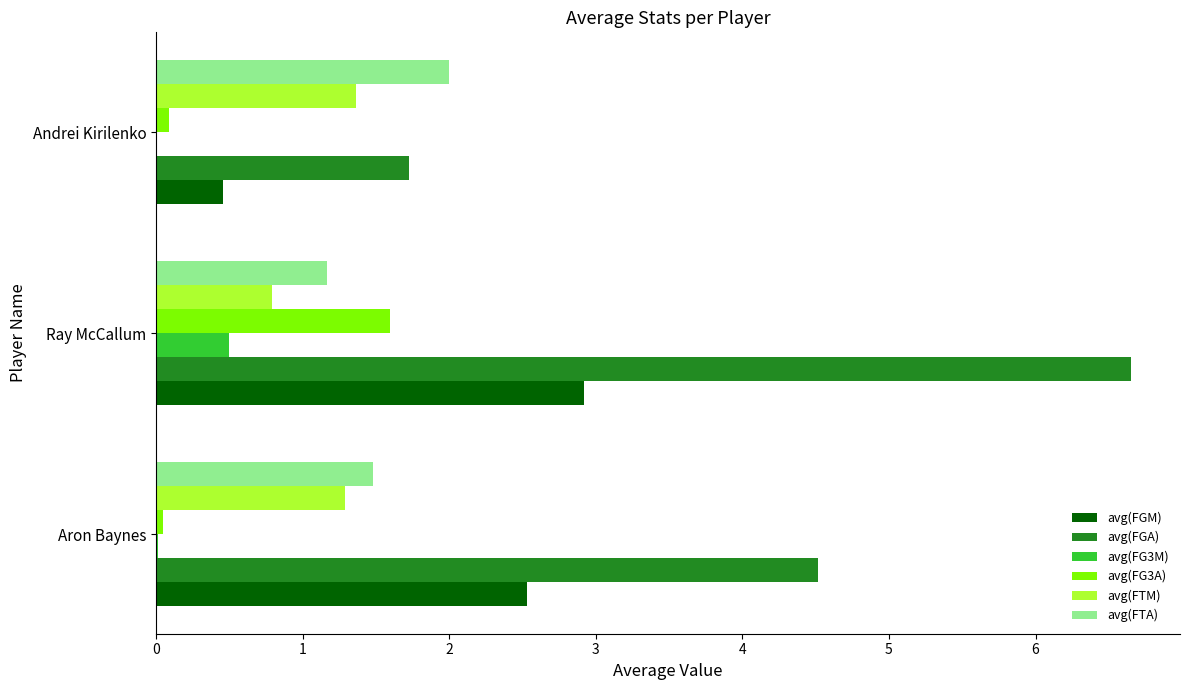

Is the value of avg(FG3A) at Aron Baynes greater than the value of avg(FG3M) at Ray McCallum?

No